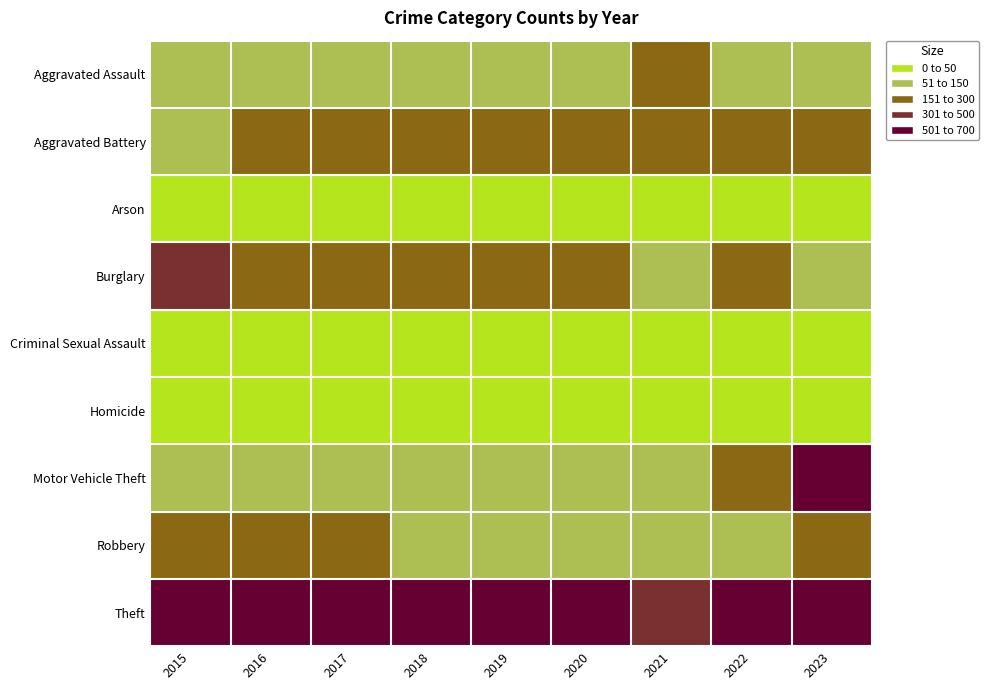

At how many categories does at least one series exceed 217?

9